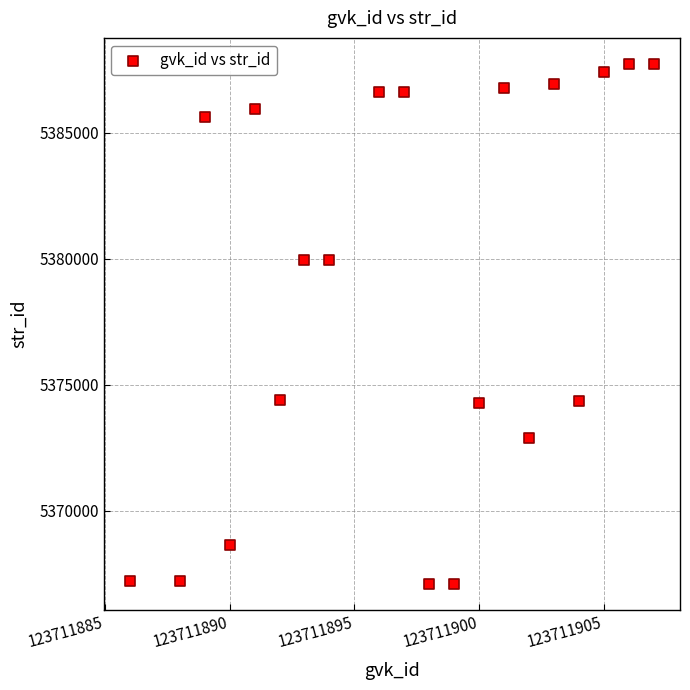

What is the range of X values (max minus min)?

21